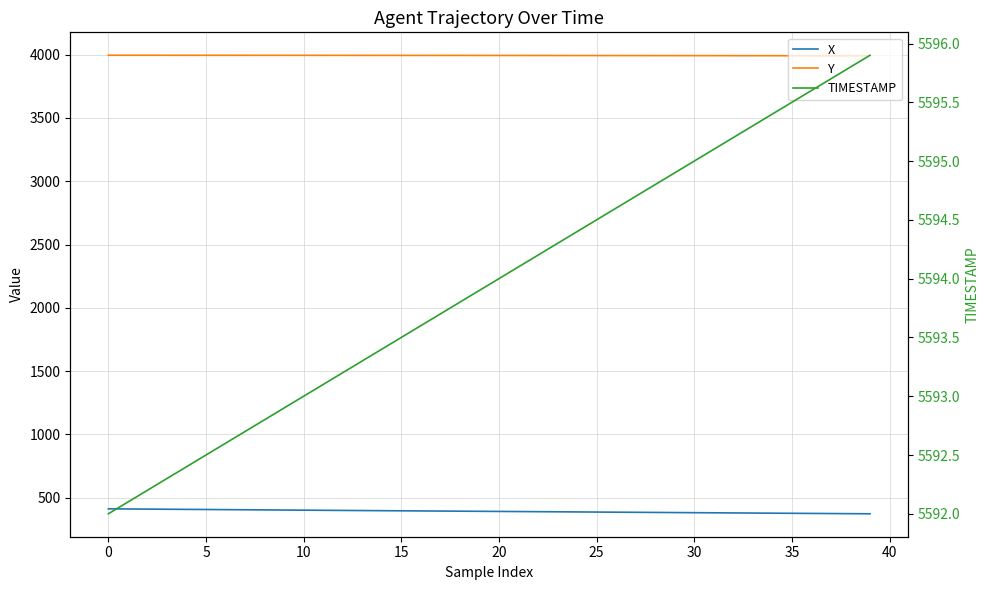

What are all the series names shown in the legend?

X, Y, TIMESTAMP